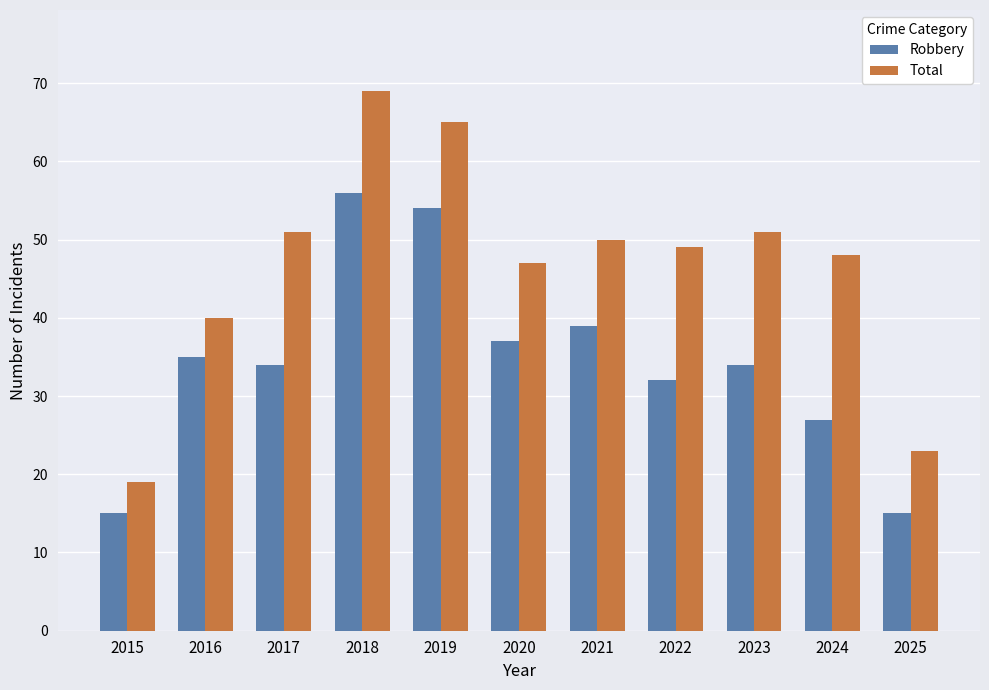

How many categories are shown in the chart?

11